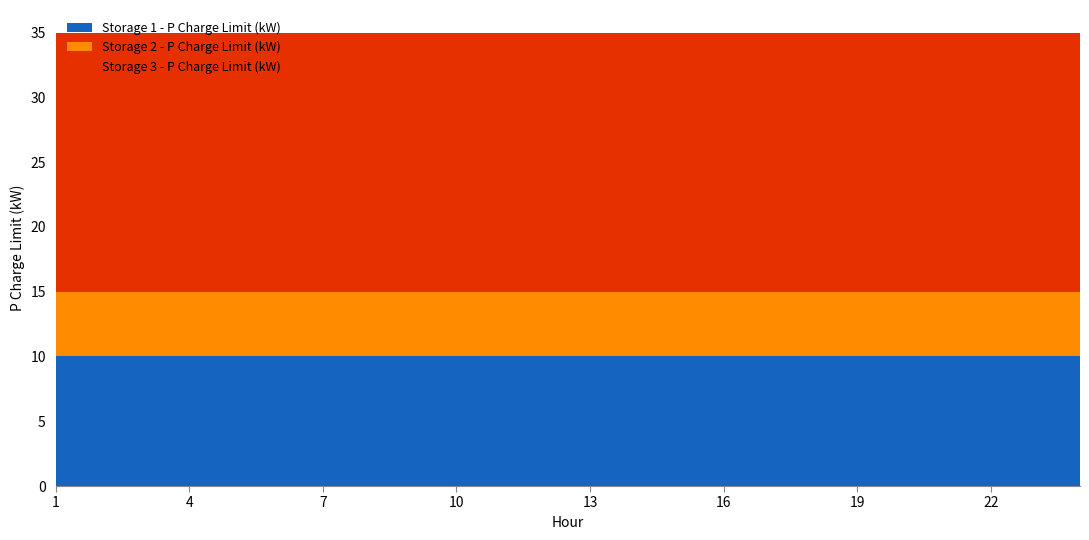

Reading right to left, extract all data points from this chart.

Storage 1 - P Charge Limit (kW): 24=10	23=10	22=10	21=10	20=10	19=10	18=10	17=10	16=10	15=10	14=10	13=10	12=10	11=10	10=10	9=10	8=10	7=10	6=10	5=10	4=10	3=10	2=10	1=10
Storage 2 - P Charge Limit (kW): 24=5	23=5	22=5	21=5	20=5	19=5	18=5	17=5	16=5	15=5	14=5	13=5	12=5	11=5	10=5	9=5	8=5	7=5	6=5	5=5	4=5	3=5	2=5	1=5
Storage 3 - P Charge Limit (kW): 24=20	23=20	22=20	21=20	20=20	19=20	18=20	17=20	16=20	15=20	14=20	13=20	12=20	11=20	10=20	9=20	8=20	7=20	6=20	5=20	4=20	3=20	2=20	1=20